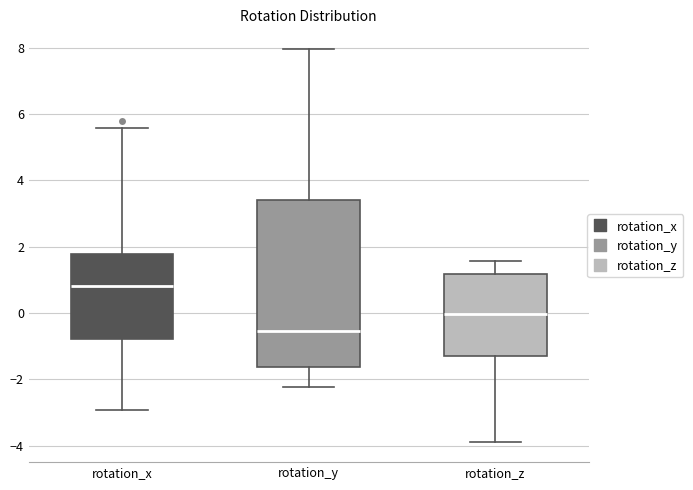

Where is the upper edge of the box for rotation_z on the y-axis? The values are not printed on the chart, so give them approximately, as read against the axis.

1.2